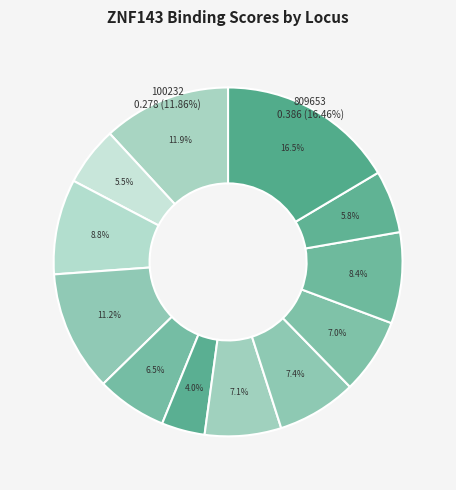

What is the smallest slice in the pie chart?

507696